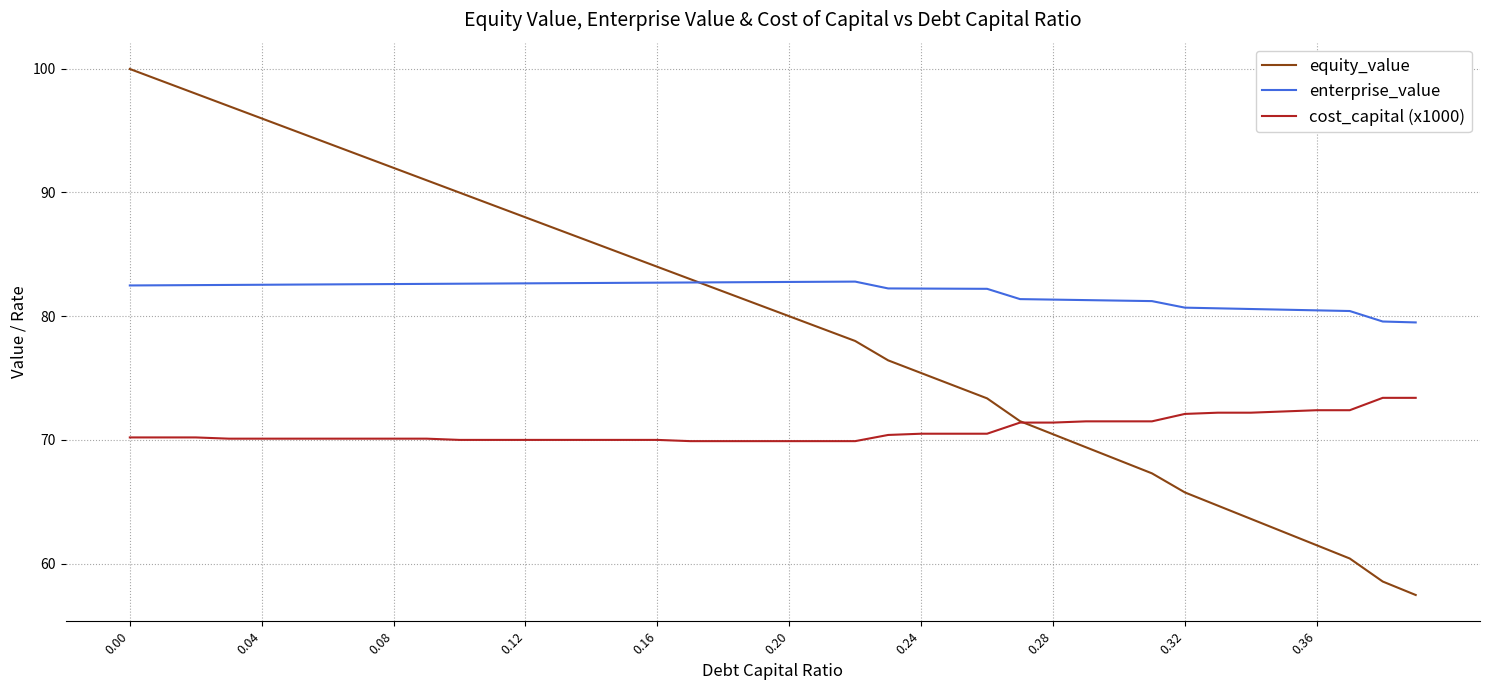

Which series has the largest total across all categories?

enterprise_value